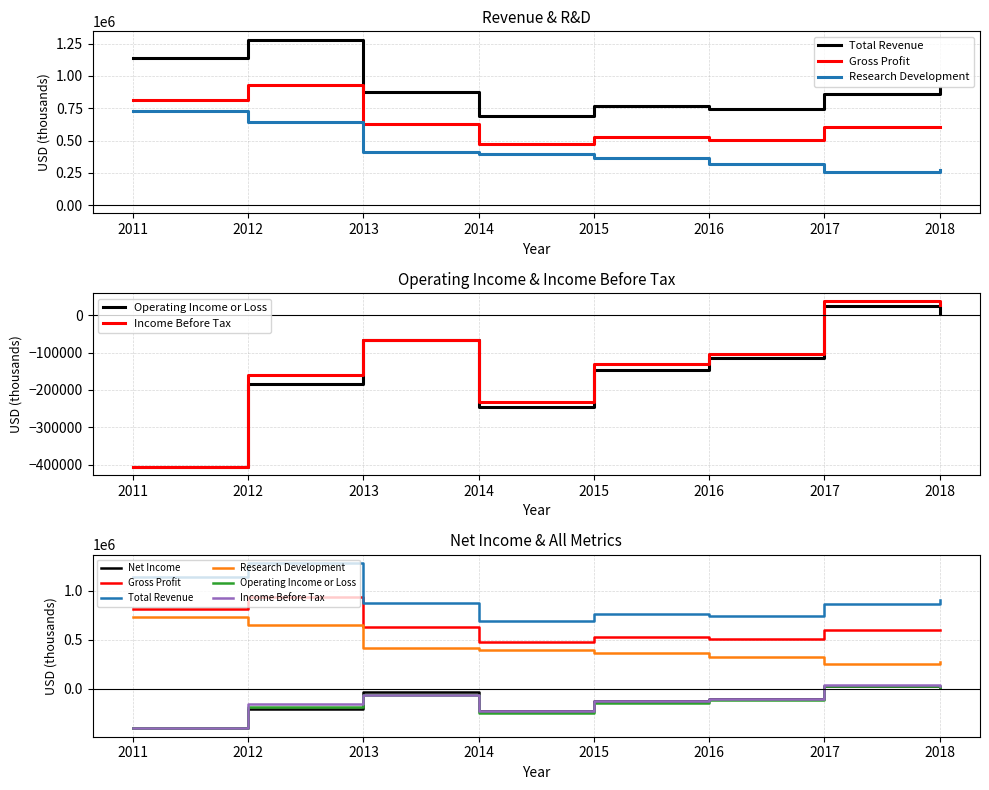

How many interior local valleys does the Net Income series have?

1